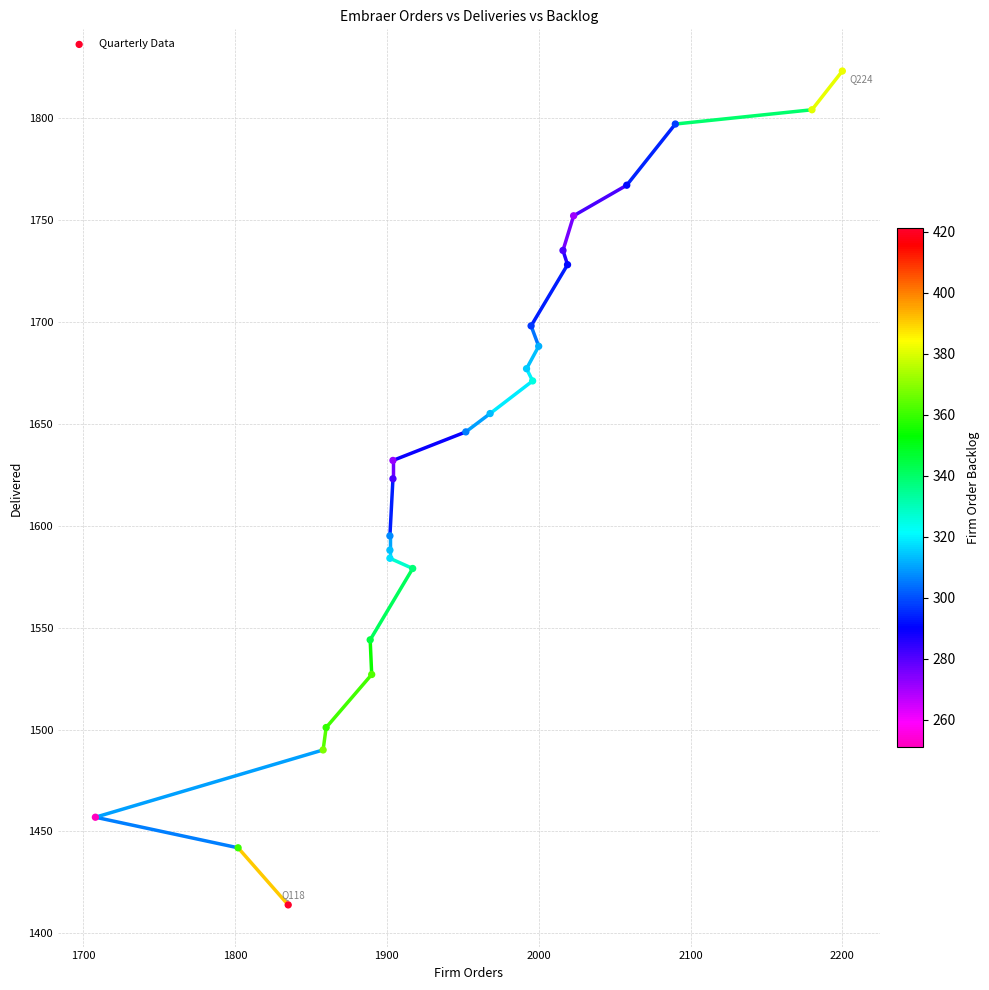

What Y value in the scatter plot is closest to 1618?

1623